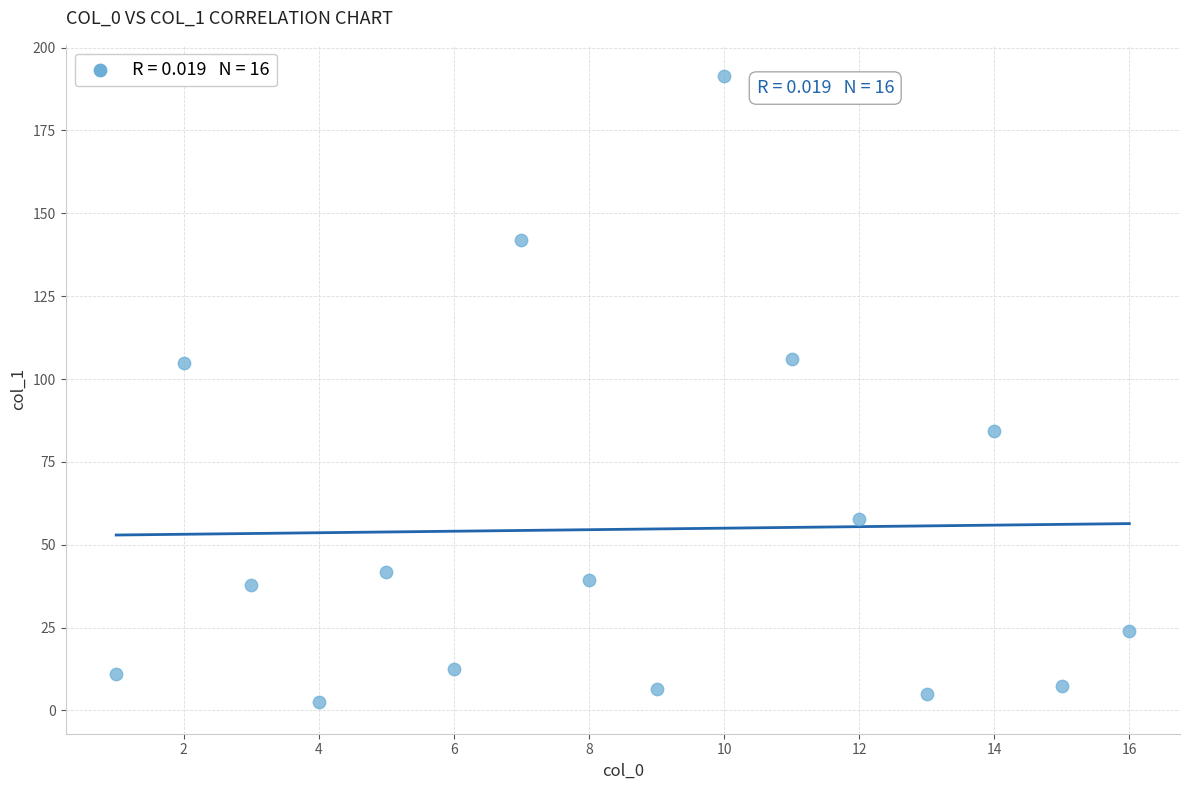

What is the range of Y values (max minus min)?

189.0